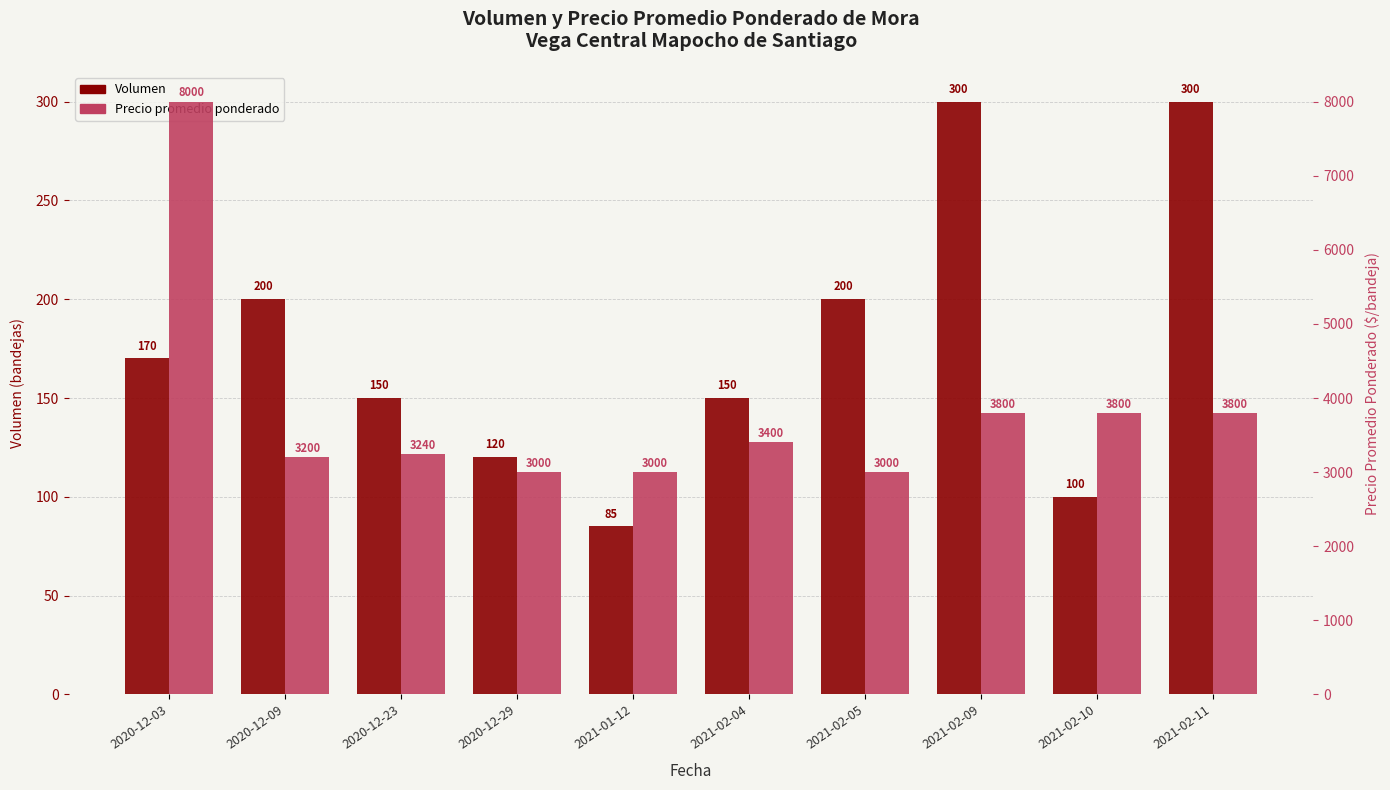

Rank the series by their average value, from lowest to highest.

Volumen, Precio promedio ponderado